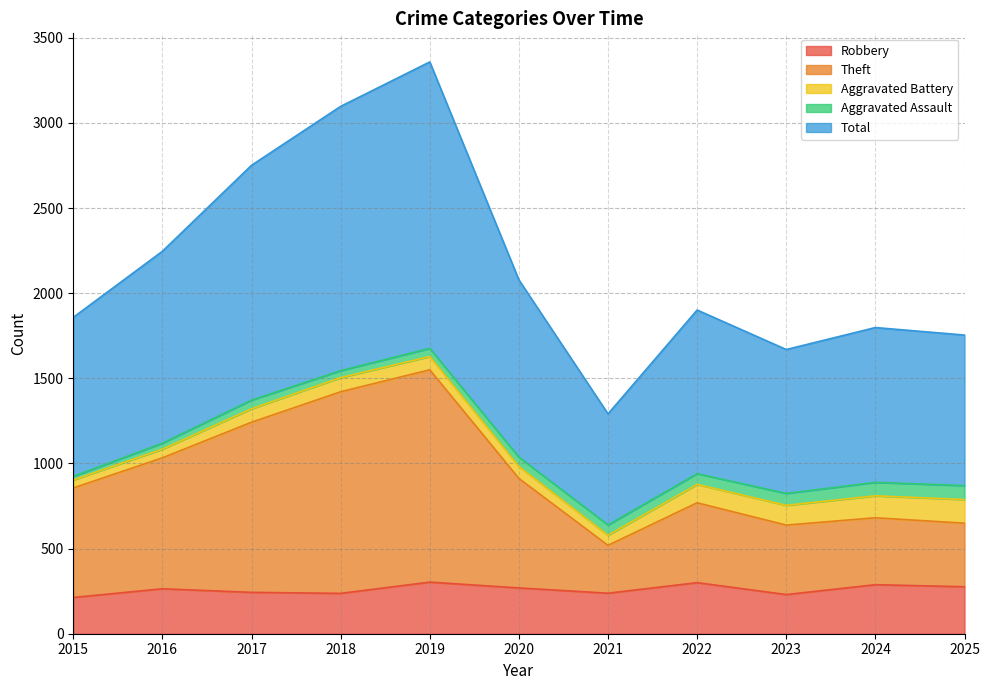

Is it true that Robbery equals 288 at 2024?

True